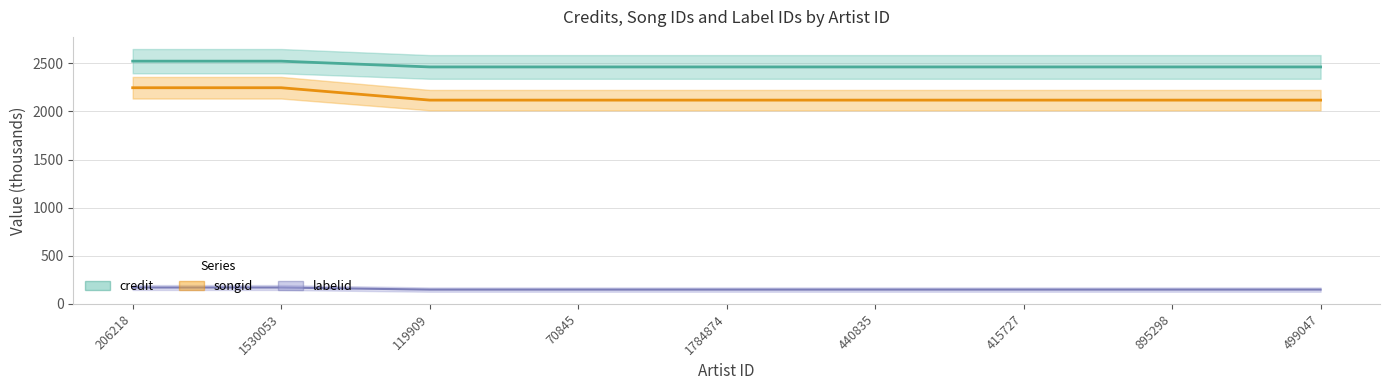

Reading right to left, list all the values displayed in this chart.

credit: 2118.0	2118.0	2118.0	2118.0	2118.0	2118.0	2118.0	2246.7	2246.7
songid: 2462.8	2462.8	2462.8	2462.8	2462.8	2462.8	2462.8	2523.0	2523.0
labelid: 148.2	148.2	148.2	148.2	148.2	148.2	148.2	170.0	170.0